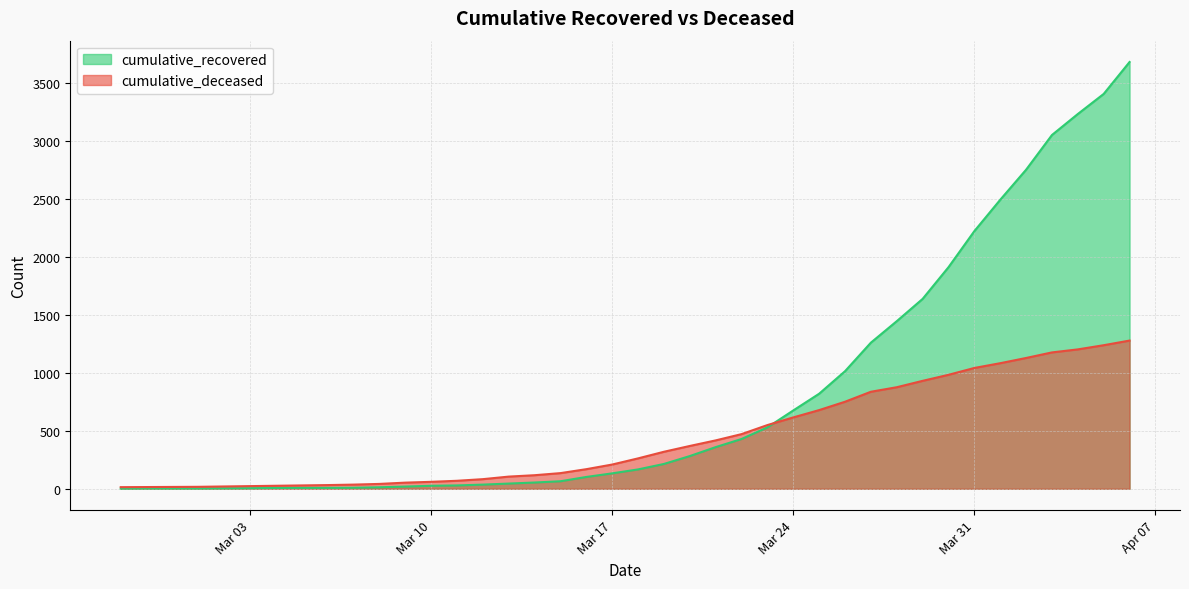

At which category does the chart reach its peak across all series?

2020-04-06